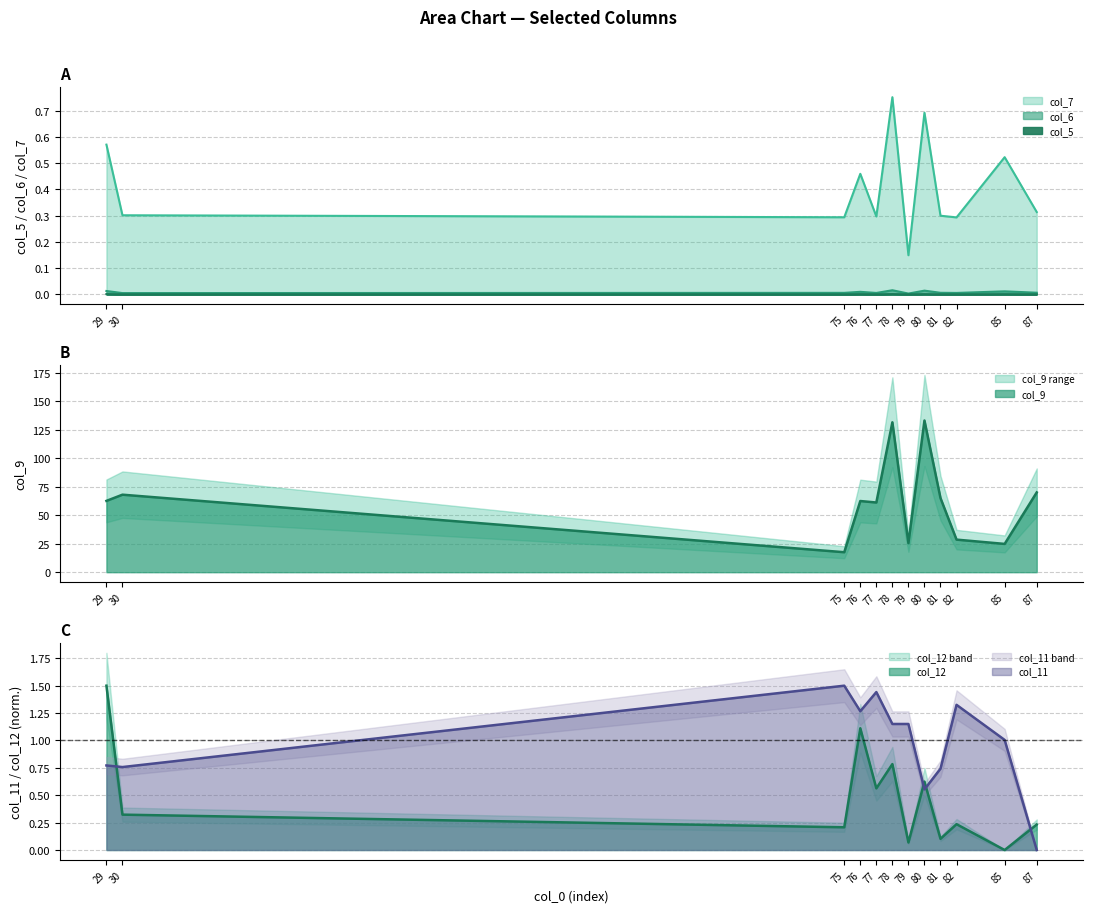

Which series has the largest total across all categories?

col_9